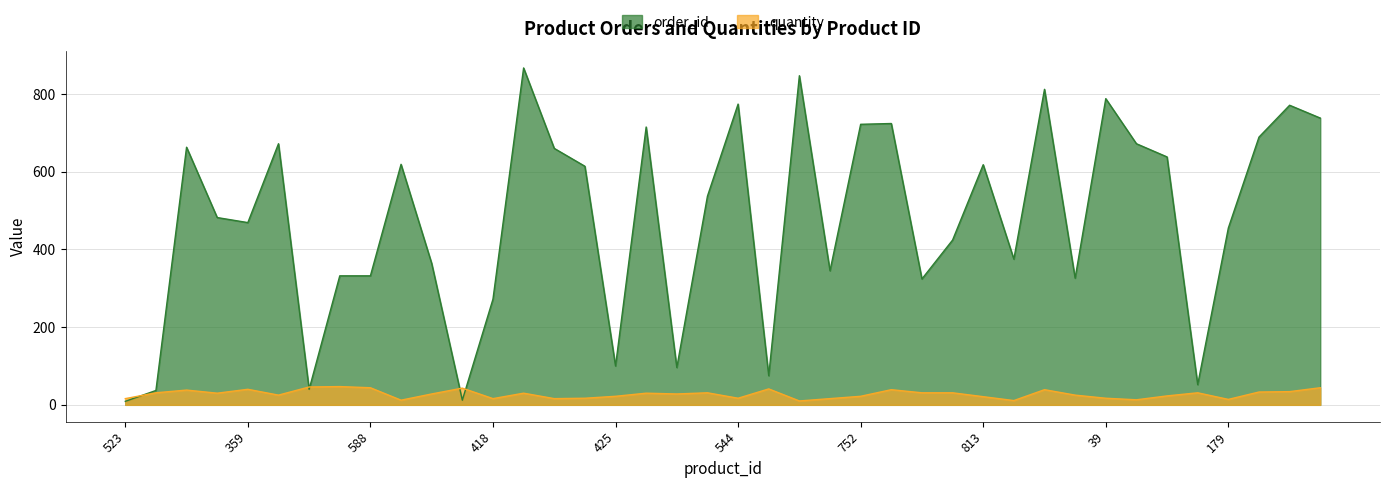

What is the sum of all order_id values?

19061